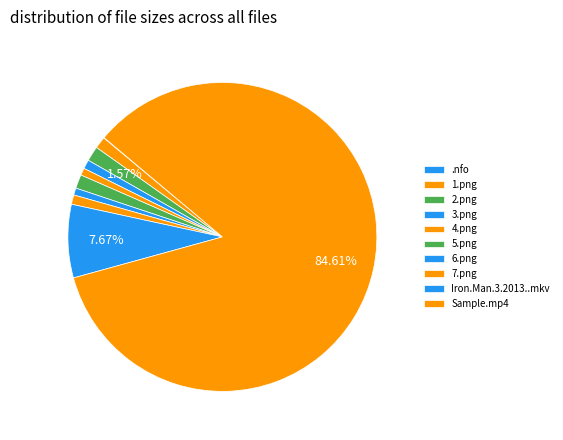

Is it true that 3.png is 1% of the pie?

True